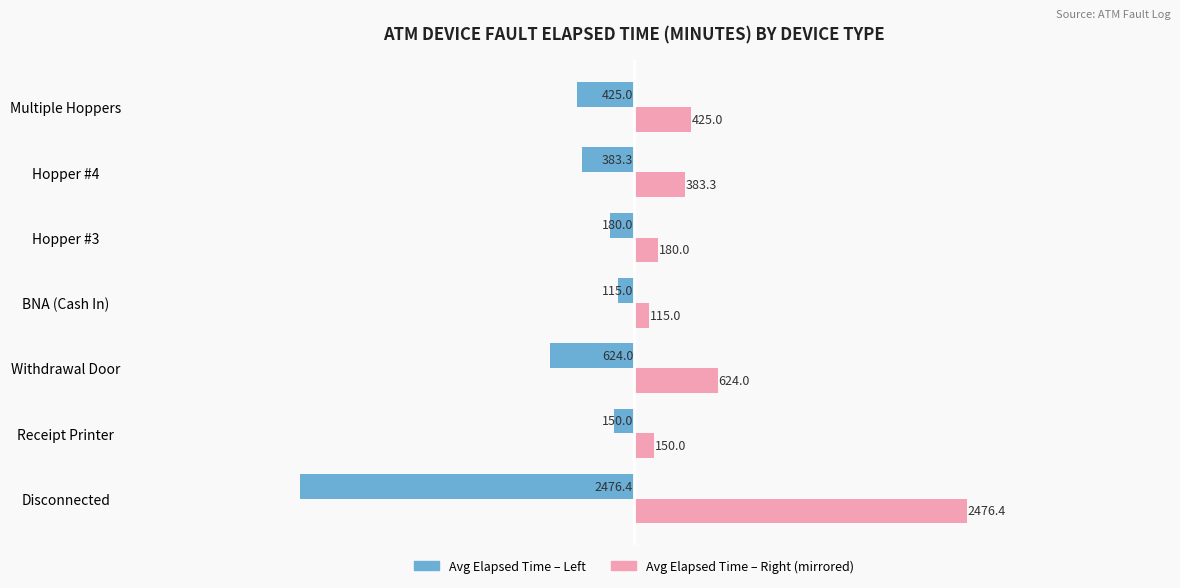

What is the difference between the highest and lowest values at Disconnected?

4952.8